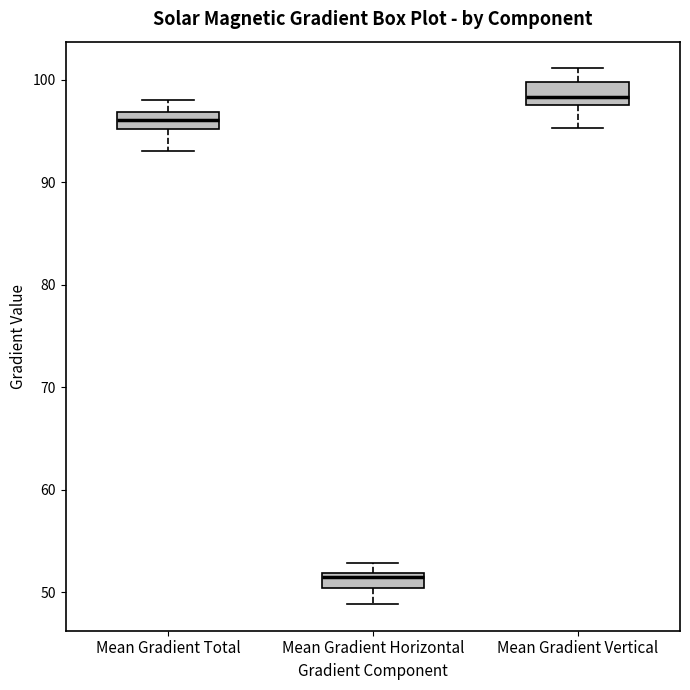

Which box's median line is the lowest?

Mean Gradient Horizontal